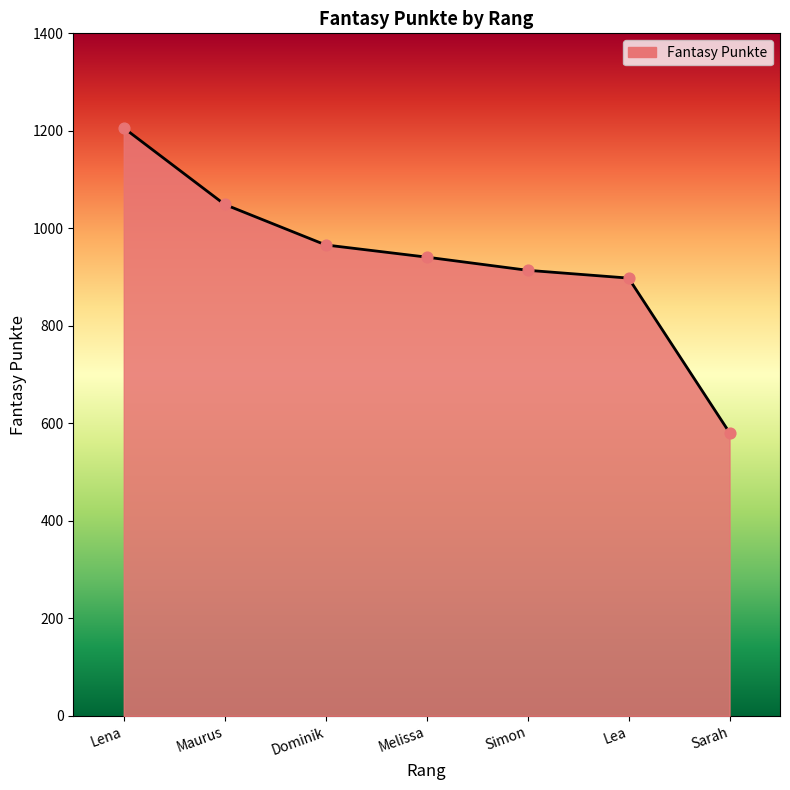

Approximately how many times larger is the value at Lena compared to Simon?

1.3